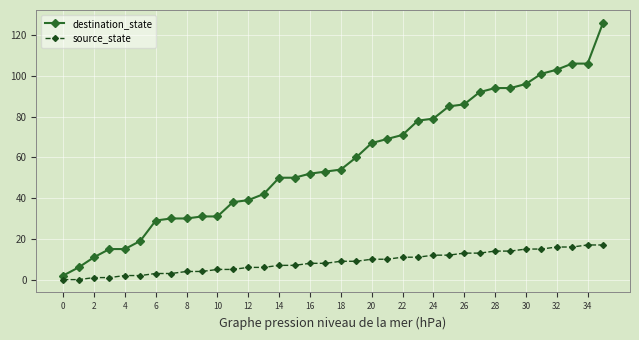

List the series in order of their peak value, highest first.

destination_state, source_state